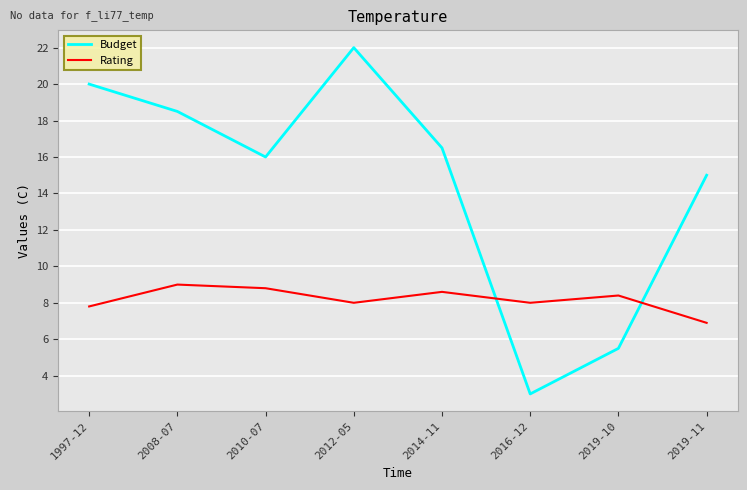

Is it true that Budget equals 20.0 at 1997-12?

True